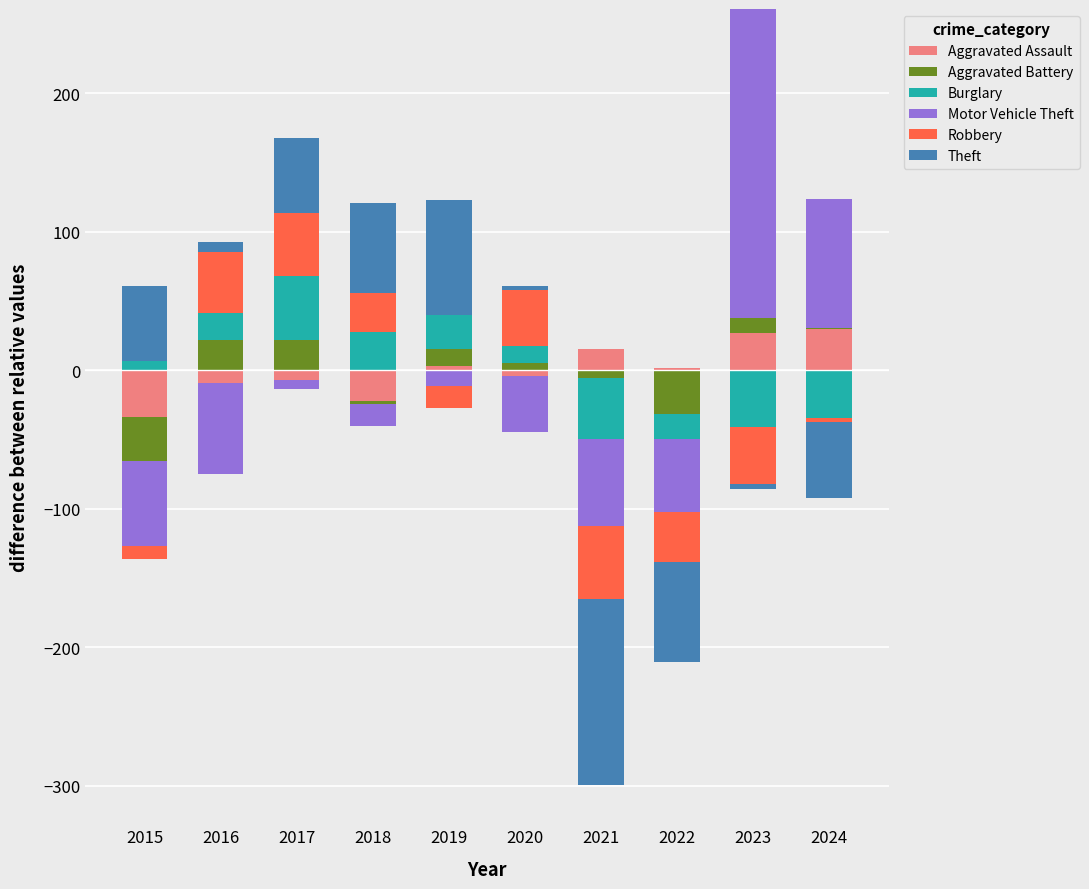

Count the number of data series in this chart.

6